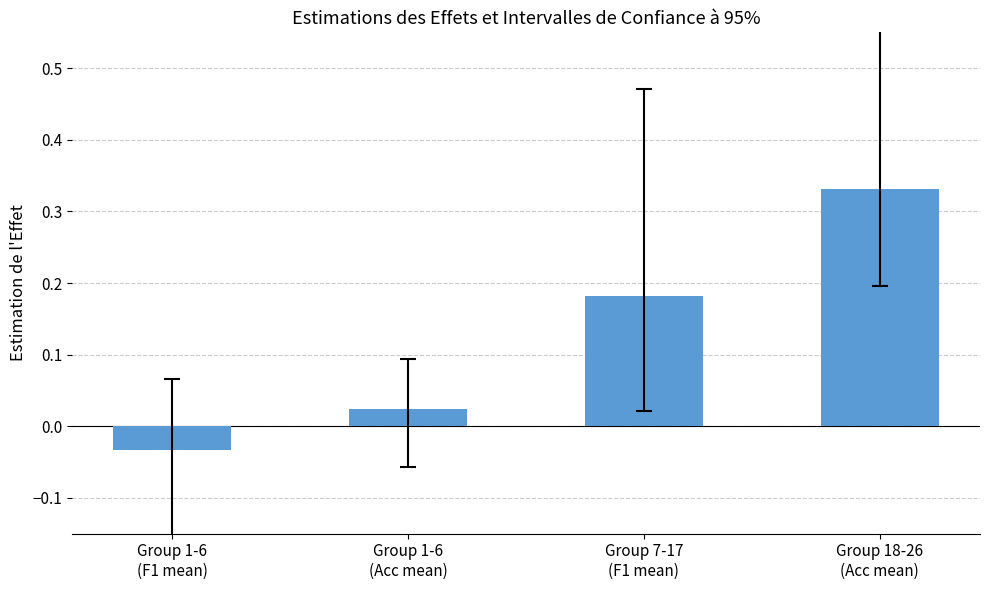

What is the sum of all values?

0.5